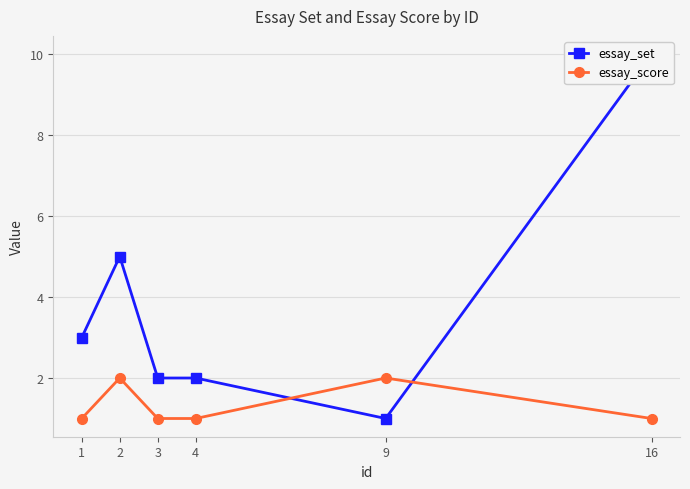

What is the difference between the maximum and minimum values in the essay_set series?

9